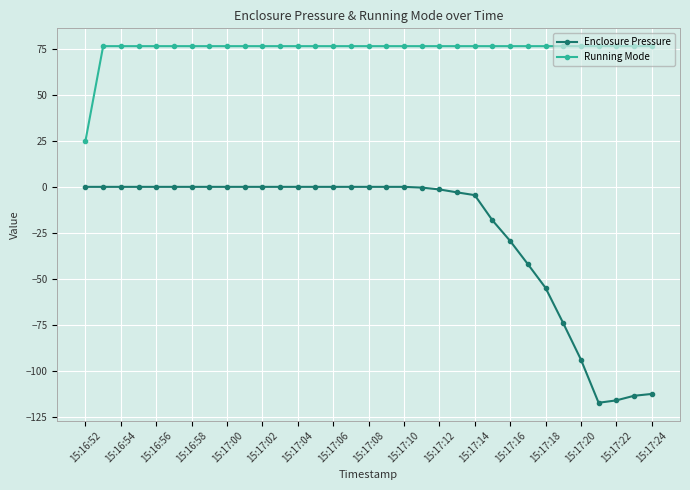

What is the smallest value displayed?

-117.4